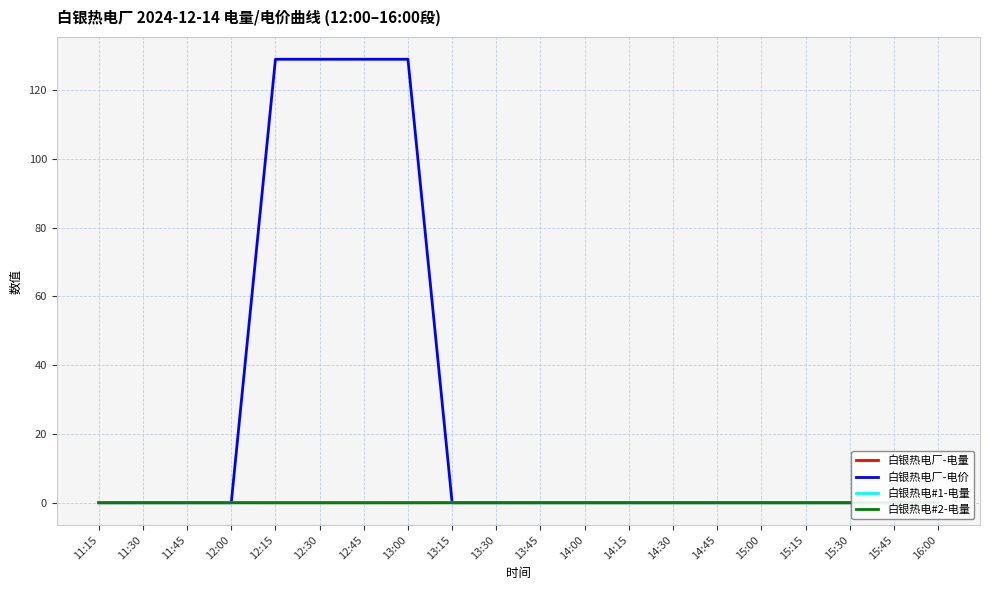

Is it true that 白银热电#1-电量 equals -0.0 at 13:30?

False